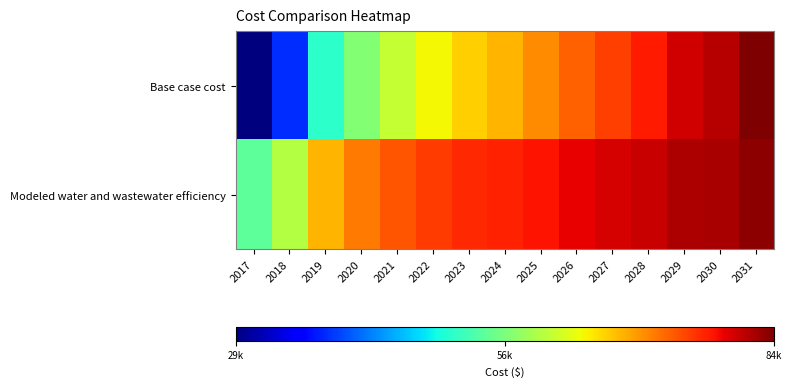

What is the difference between the highest and lowest values at 2028?

3111.9